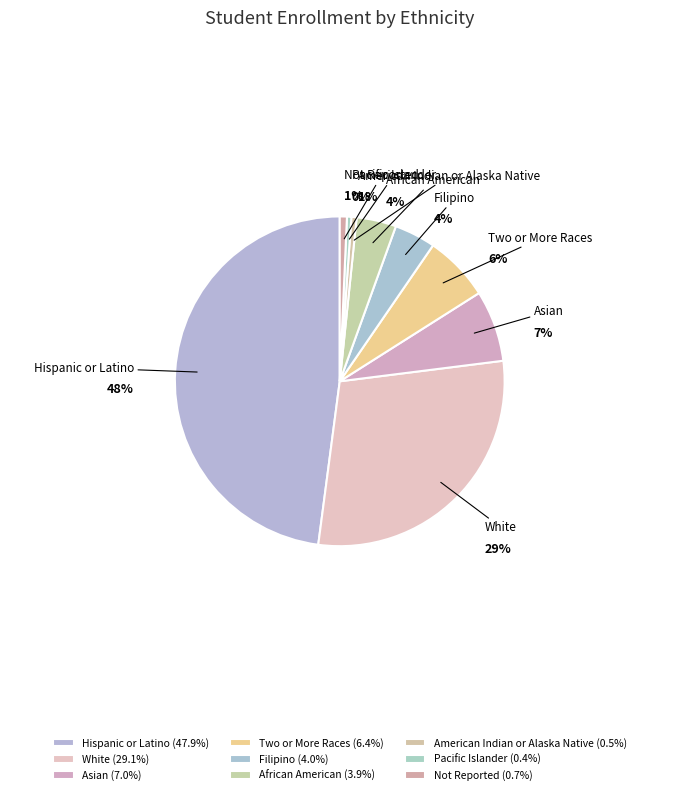

True or false: Asian accounts for 12% of the total.

False